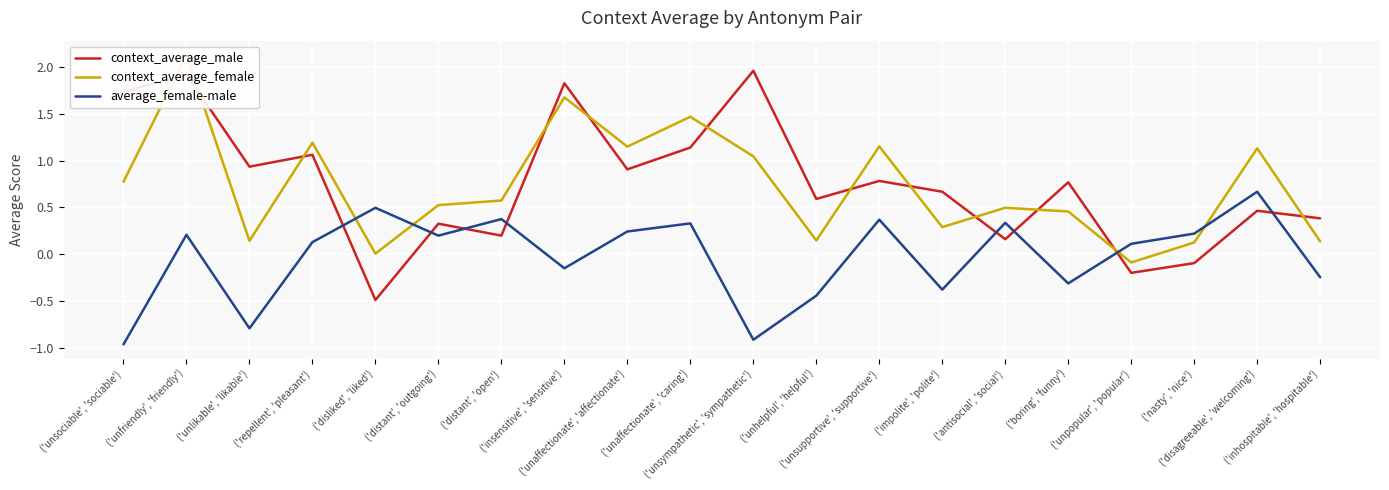

Which series has the widest spread of values?

context_average_male